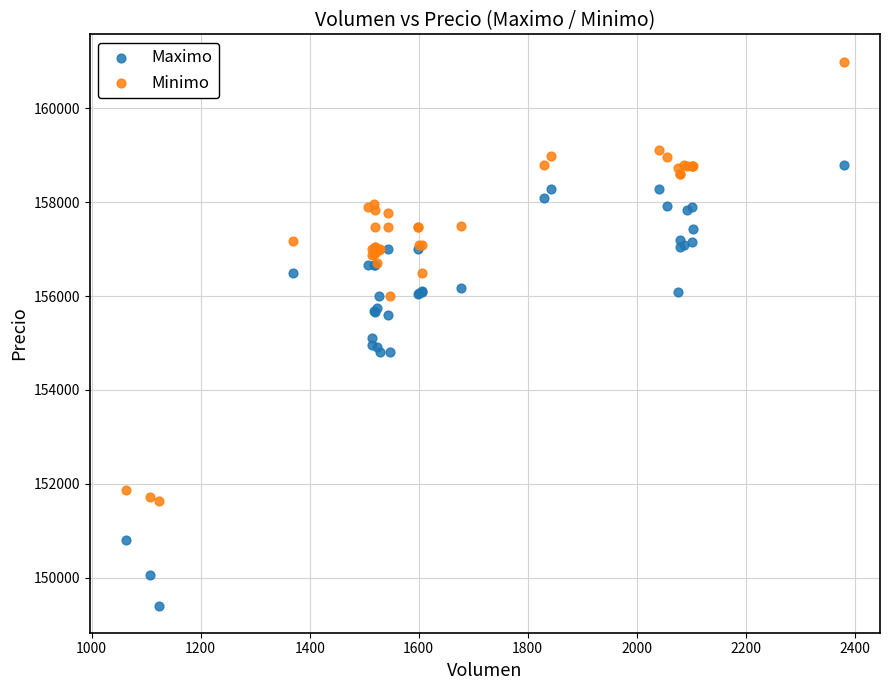

What are all the series names shown in the legend?

Maximo, Minimo